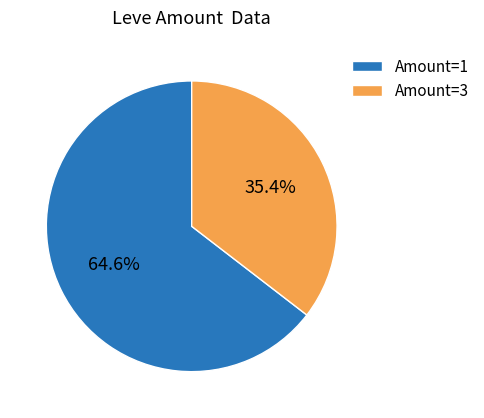

Count the number of slices in the pie.

2